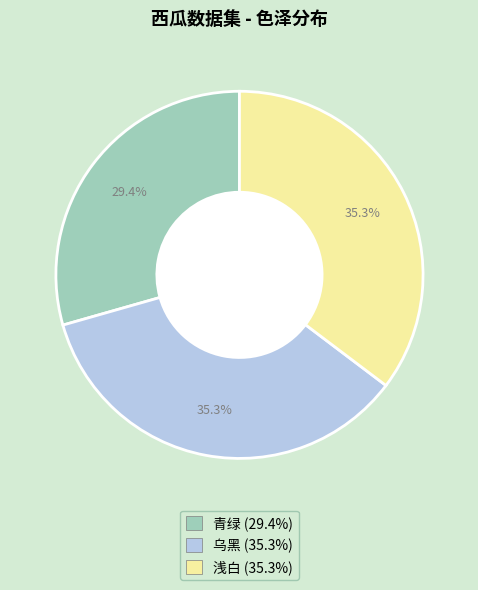

The 青绿 slice represents 20% of the pie. True or false?

False